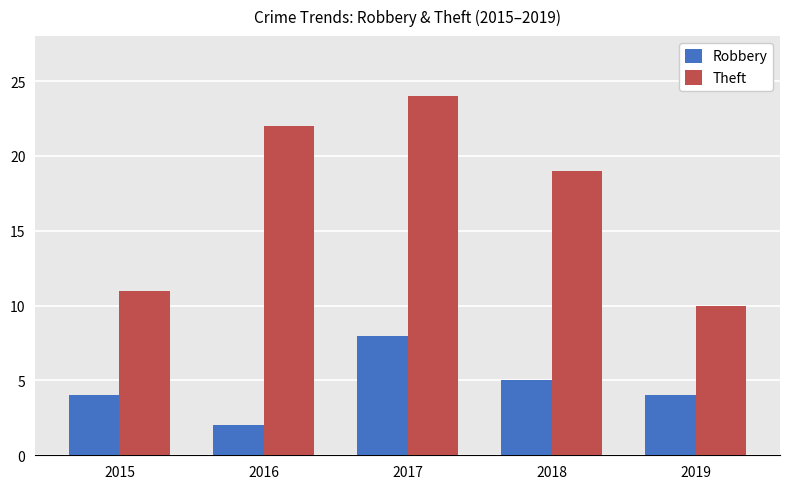

What is the difference between the highest and lowest values at 2016?

20